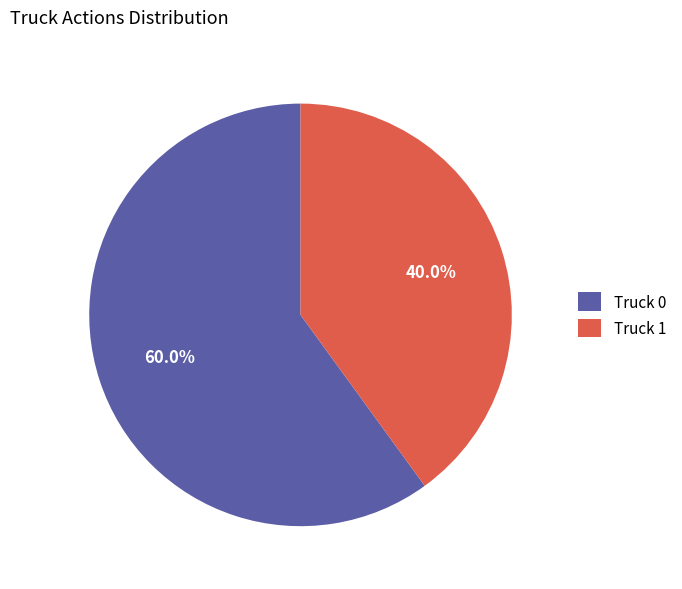

True or false: Truck 0 accounts for 60% of the total.

True